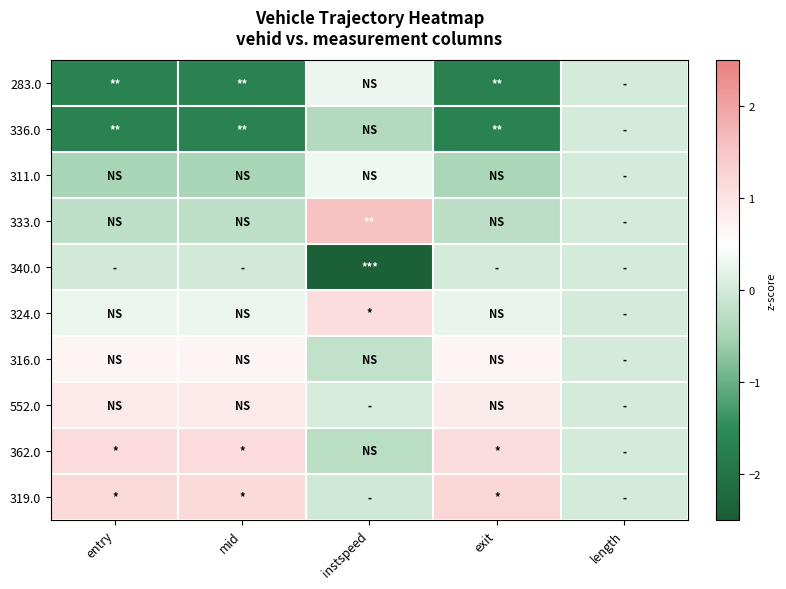

Reading left to right, list all the values displayed in this chart.

283.0: entry=-1.7	mid=-1.7	instspeed=0.3	exit=-1.7	length=0.0
336.0: entry=-1.7	mid=-1.7	instspeed=-0.4	exit=-1.7	length=0.0
311.0: entry=-0.5	mid=-0.5	instspeed=0.3	exit=-0.5	length=0.0
333.0: entry=-0.2	mid=-0.2	instspeed=1.6	exit=-0.3	length=0.0
340.0: entry=-0.0	mid=-0.0	instspeed=-2.4	exit=0.0	length=0.0
324.0: entry=0.3	mid=0.3	instspeed=1.1	exit=0.3	length=0.0
316.0: entry=0.7	mid=0.7	instspeed=-0.2	exit=0.7	length=0.0
552.0: entry=0.9	mid=0.9	instspeed=0.0	exit=0.8	length=0.0
362.0: entry=1.1	mid=1.1	instspeed=-0.3	exit=1.1	length=0.0
319.0: entry=1.2	mid=1.2	instspeed=-0.0	exit=1.2	length=0.0